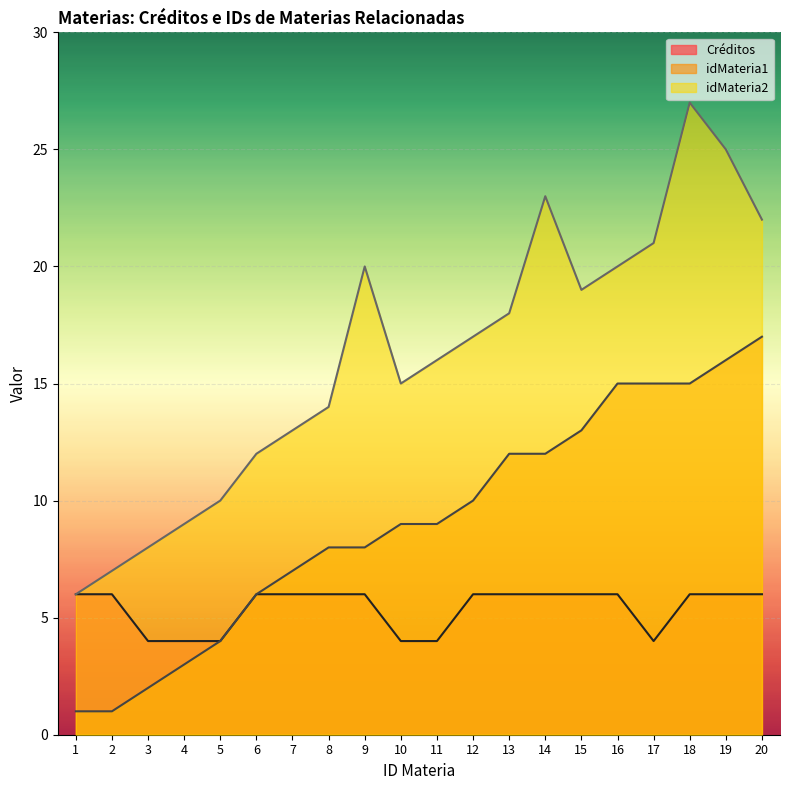

What are all the series names shown in the legend?

Créditos, idMateria1, idMateria2